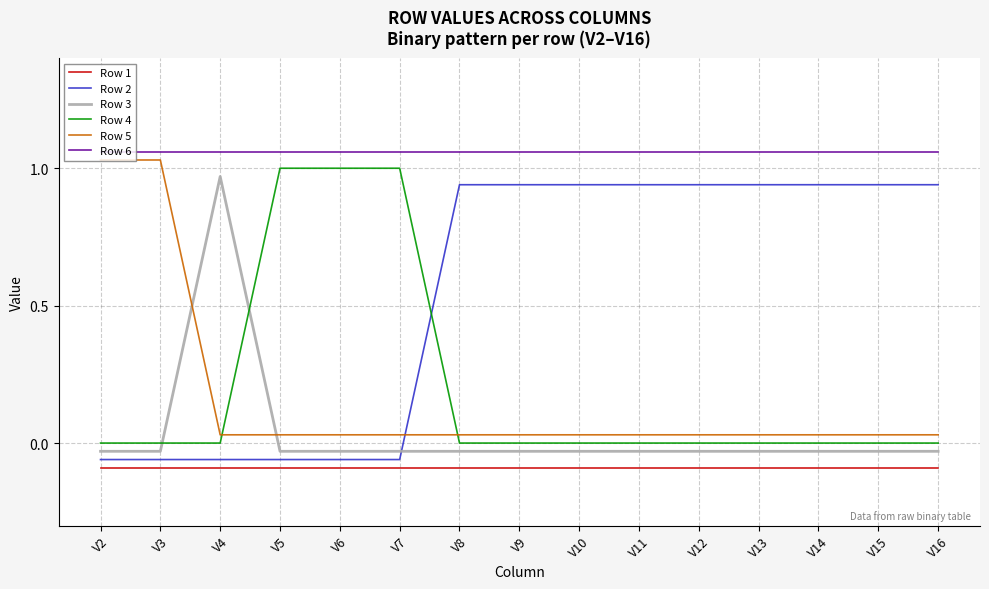

The Row 3 series shows 0.3 at V4. True or false?

False